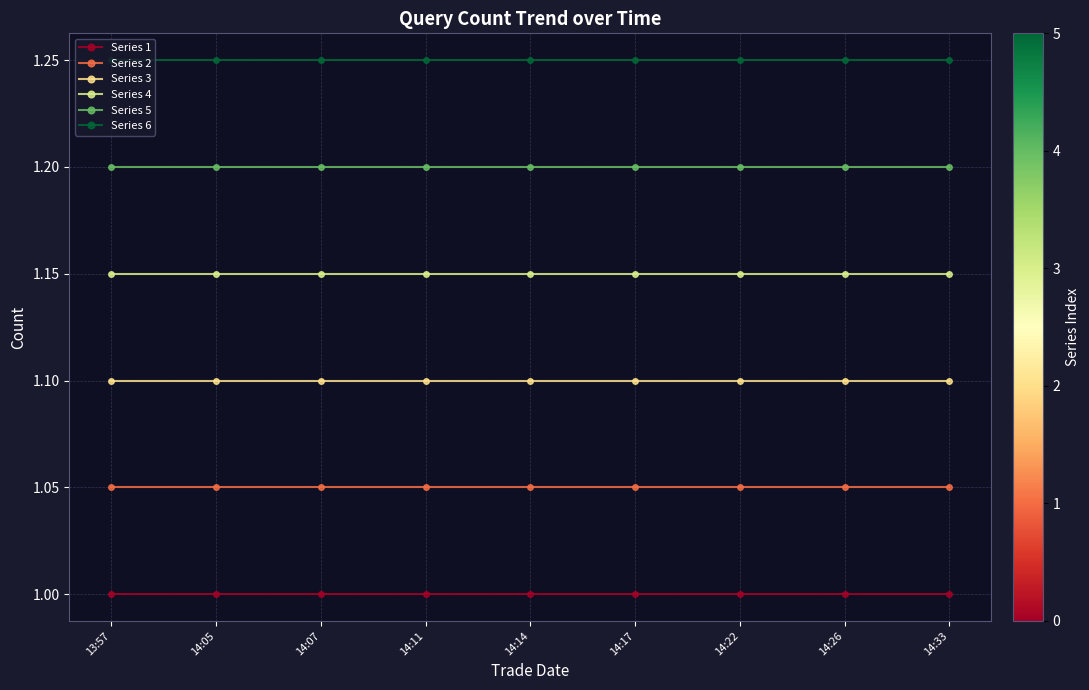

What position from the left is 14:14?

5